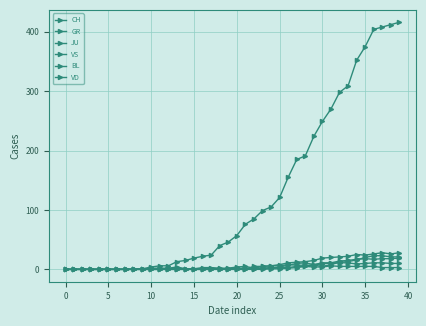

Where does the VS series first go above 2?

23